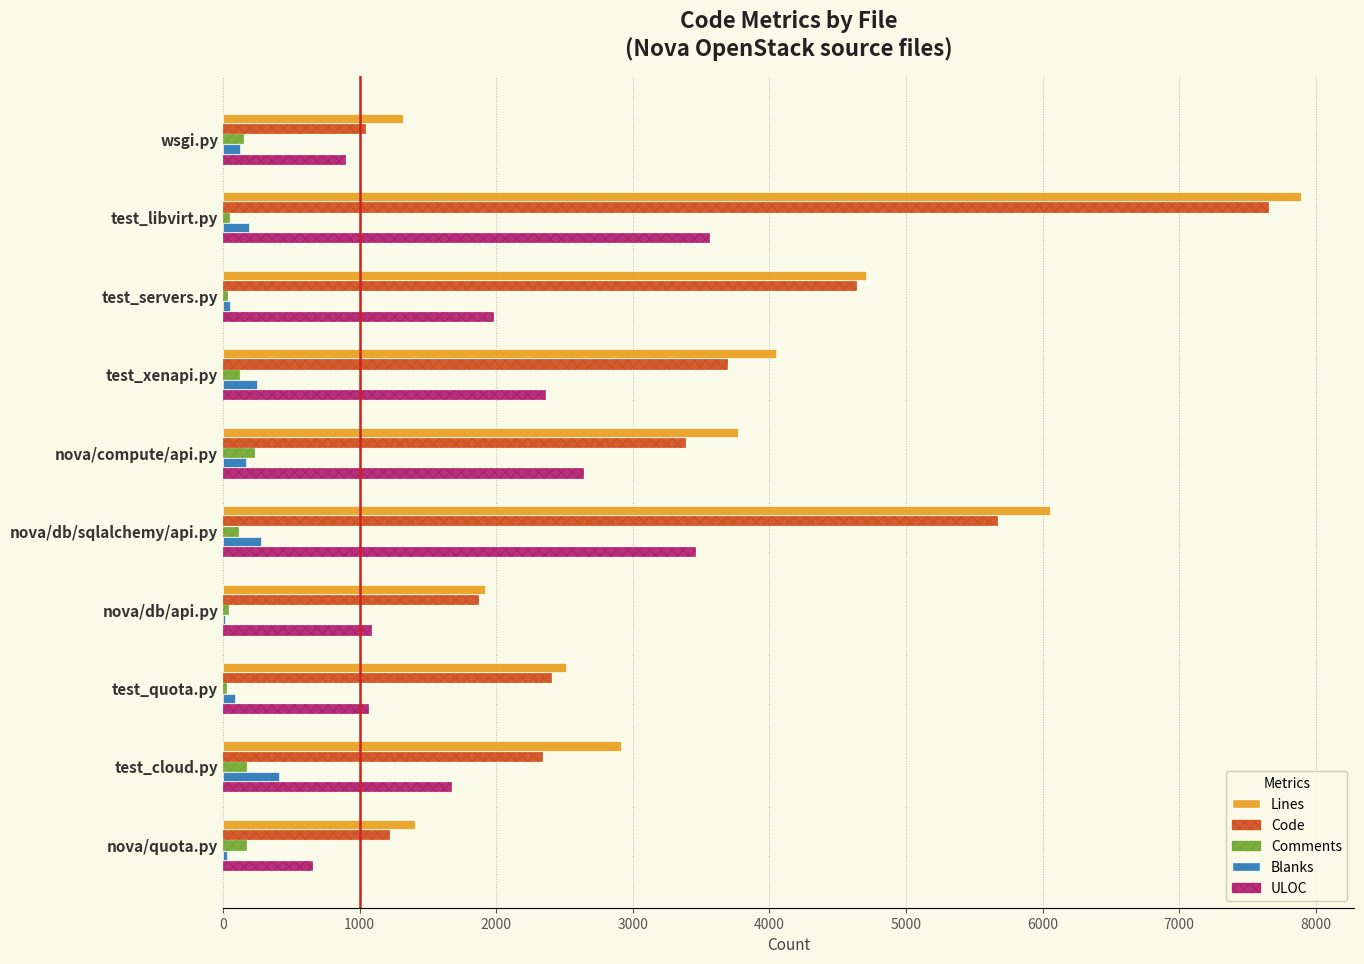

At which category is the sum across all series the highest?

test_libvirt.py